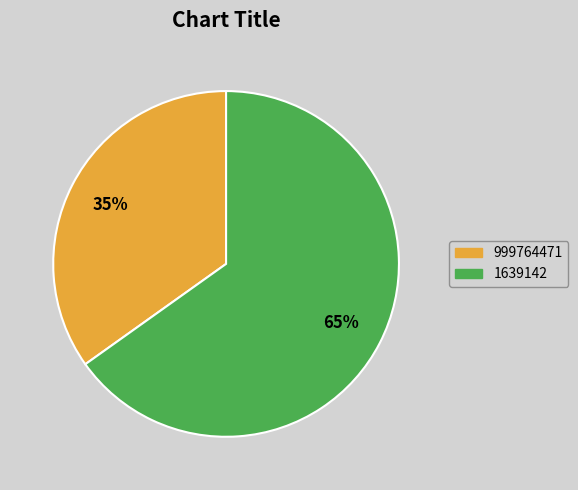

To the nearest percent, what percentage of the pie is 999764471?

35%